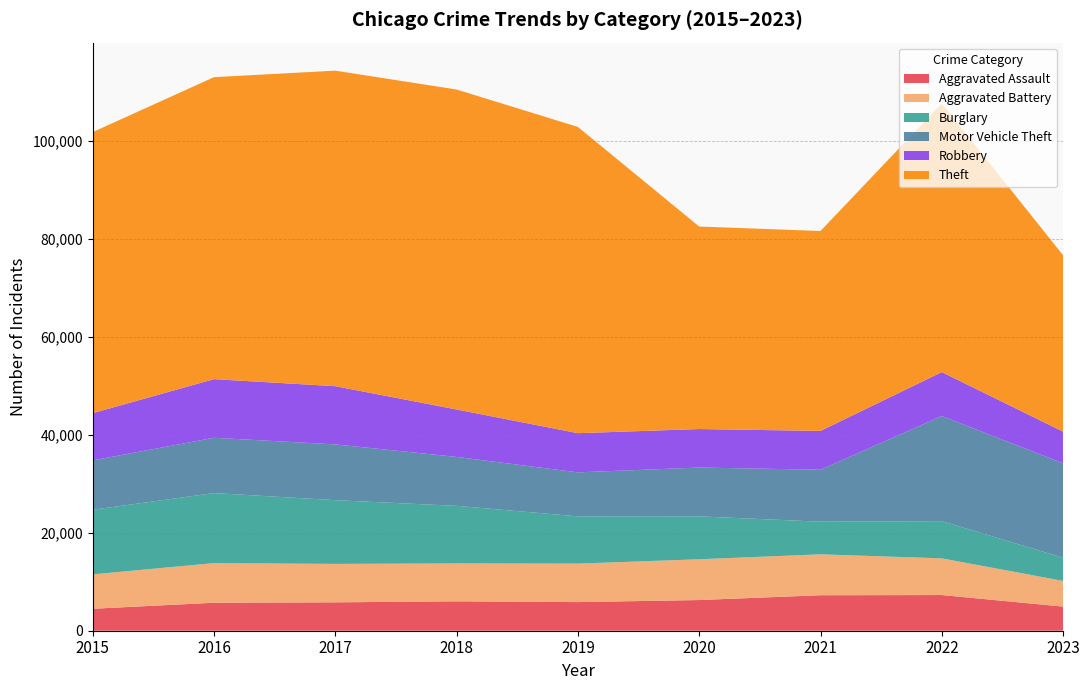

Reading left to right, extract all data points from this chart.

Aggravated Assault: 4480	5712	5793	6001	5841	6262	7242	7280	4924
Aggravated Battery: 7018	8086	7845	7734	7857	8320	8347	7488	5236
Burglary: 13184	14289	13001	11747	9638	8757	6659	7593	4733
Motor Vehicle Theft: 10068	11286	11380	9985	8977	9959	10602	21450	19267
Robbery: 9638	11960	11880	9681	7995	7855	7918	8965	6459
Theft: 57350	61621	64386	65286	62492	41321	40799	54820	35987